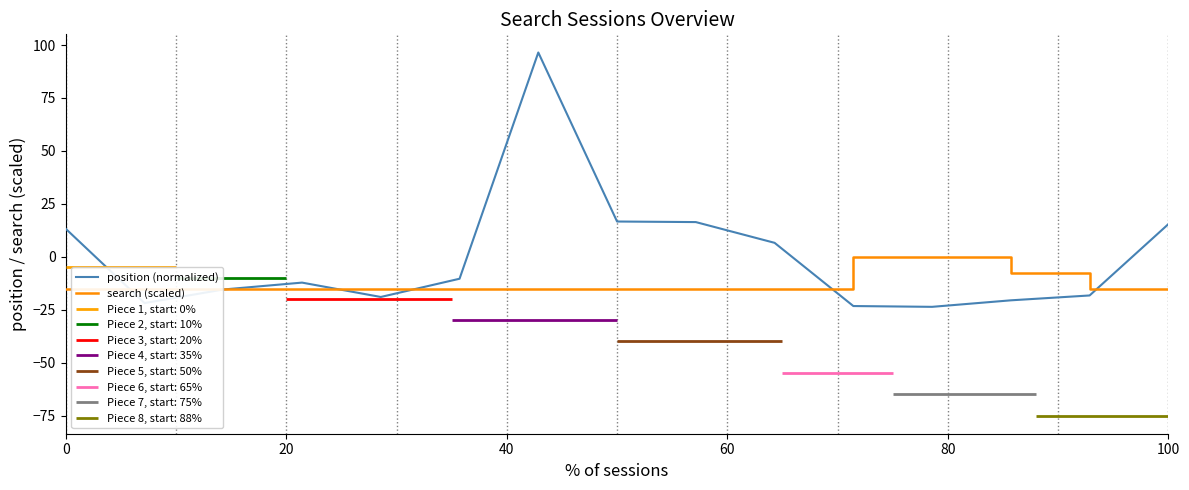

Which series has the largest total across all categories?

position (normalized)